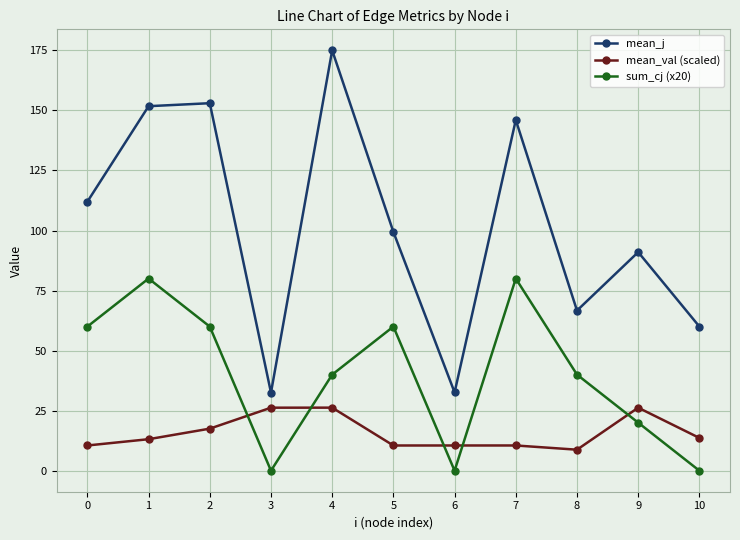

True or false: mean_j has a value of 112.0 at 8.

False